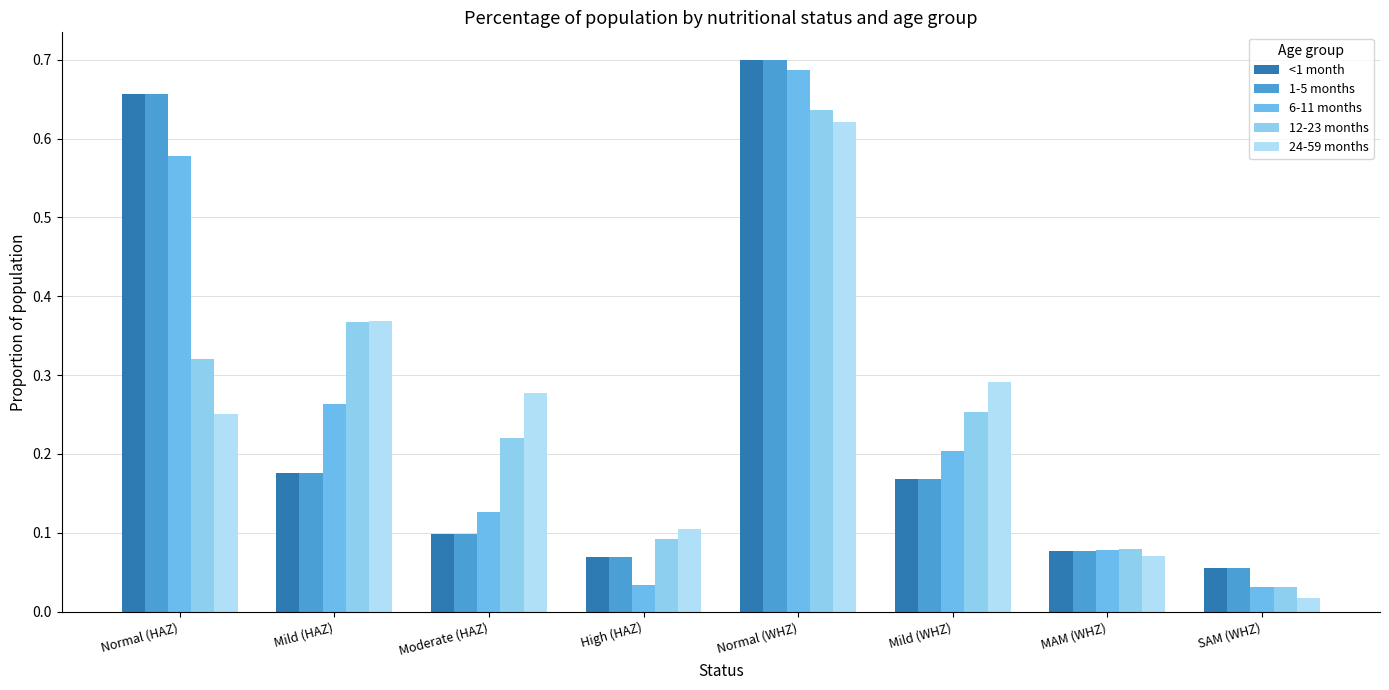

Reading left to right, what are all the values shown in this chart?

<1 month: Normal (HAZ)=0.7	Mild (HAZ)=0.2	Moderate (HAZ)=0.1	High (HAZ)=0.1	Normal (WHZ)=0.7	Mild (WHZ)=0.2	MAM (WHZ)=0.1	SAM (WHZ)=0.1
1-5 months: Normal (HAZ)=0.7	Mild (HAZ)=0.2	Moderate (HAZ)=0.1	High (HAZ)=0.1	Normal (WHZ)=0.7	Mild (WHZ)=0.2	MAM (WHZ)=0.1	SAM (WHZ)=0.1
6-11 months: Normal (HAZ)=0.6	Mild (HAZ)=0.3	Moderate (HAZ)=0.1	High (HAZ)=0.0	Normal (WHZ)=0.7	Mild (WHZ)=0.2	MAM (WHZ)=0.1	SAM (WHZ)=0.0
12-23 months: Normal (HAZ)=0.3	Mild (HAZ)=0.4	Moderate (HAZ)=0.2	High (HAZ)=0.1	Normal (WHZ)=0.6	Mild (WHZ)=0.3	MAM (WHZ)=0.1	SAM (WHZ)=0.0
24-59 months: Normal (HAZ)=0.3	Mild (HAZ)=0.4	Moderate (HAZ)=0.3	High (HAZ)=0.1	Normal (WHZ)=0.6	Mild (WHZ)=0.3	MAM (WHZ)=0.1	SAM (WHZ)=0.0